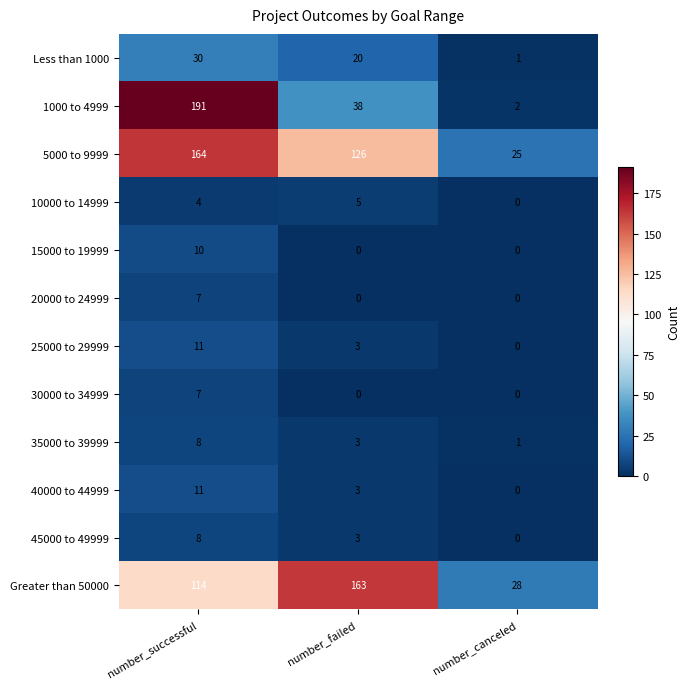

What is the spread (max minus min) of values at number_failed?

163